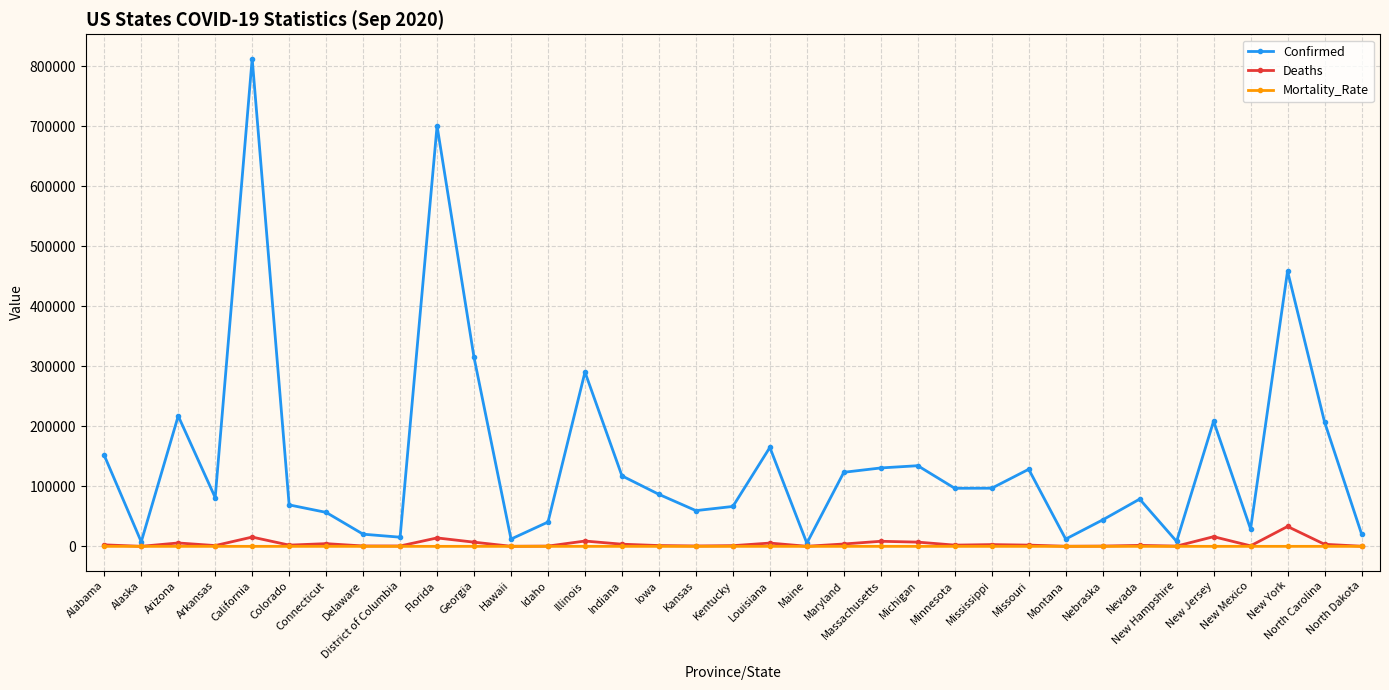

Where does the Deaths series first go above 2060?

Alabama